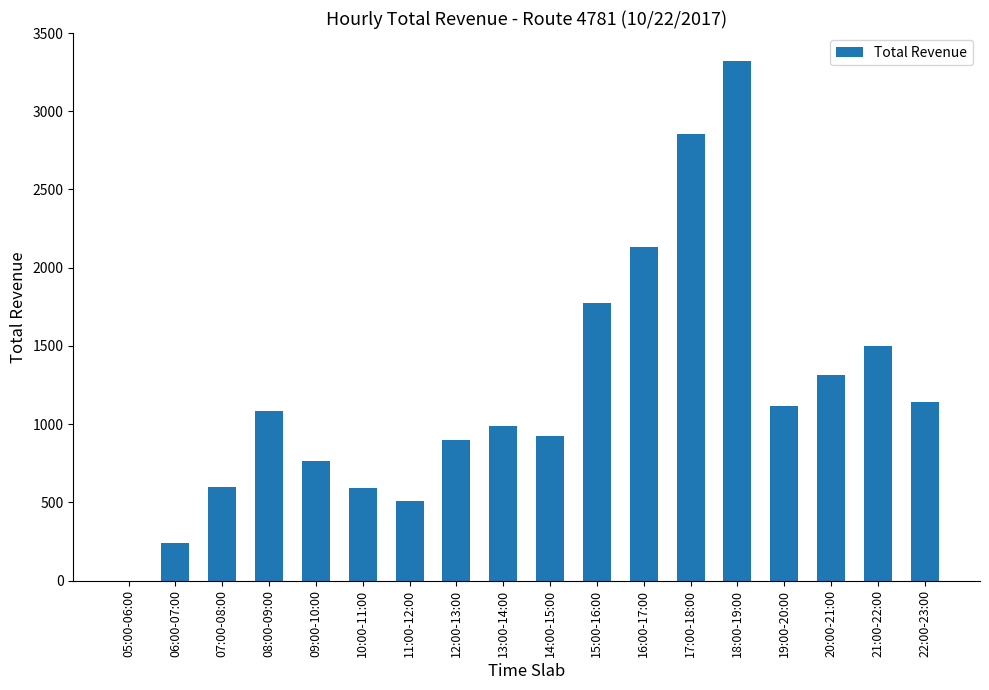

How many values are above zero?

17